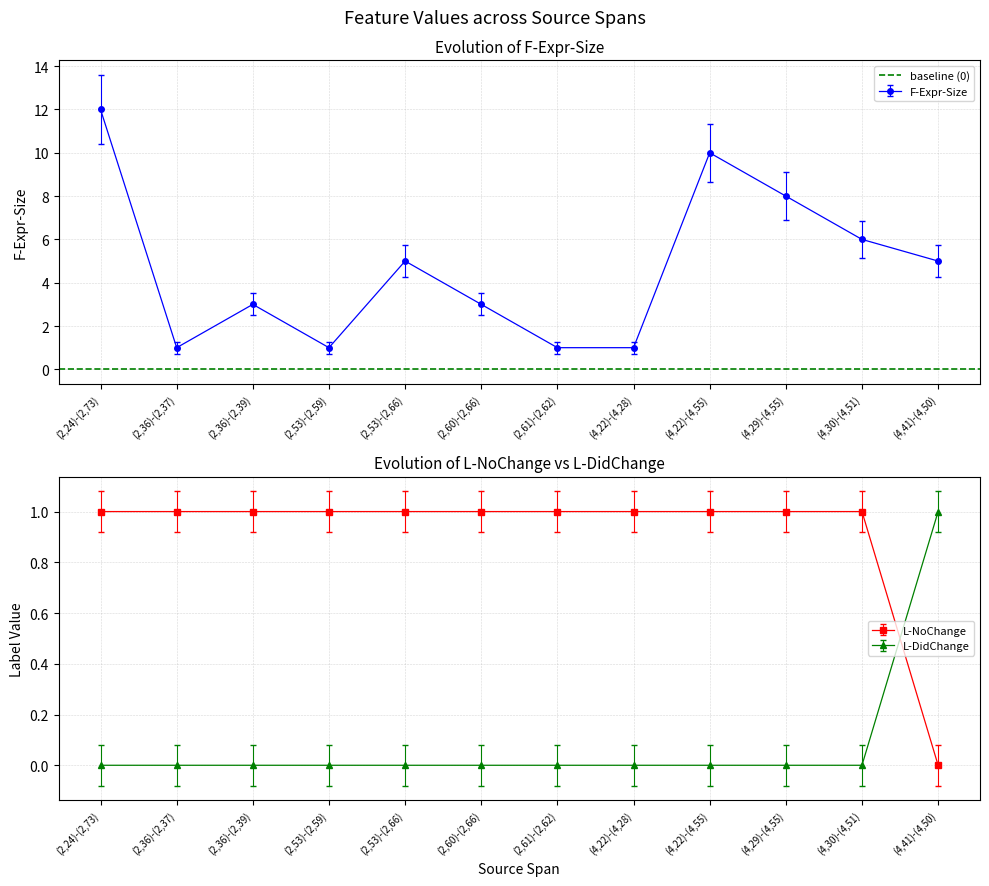

Is it true that L-NoChange equals 0 at (2,61)-(2,62)?

True